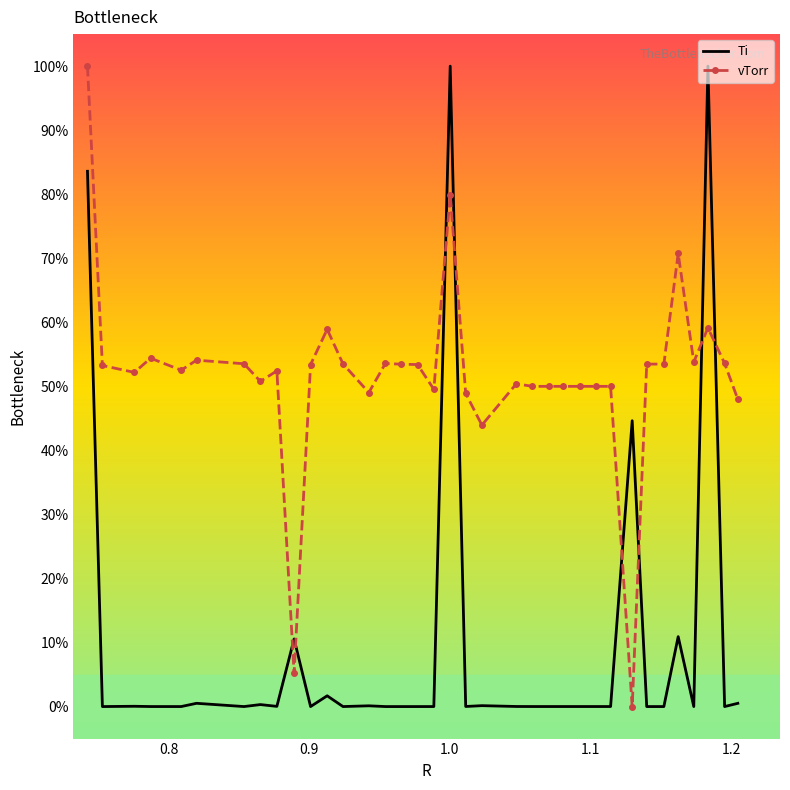

Which series ends up on top after the final intersection of Ti and vTorr?

vTorr